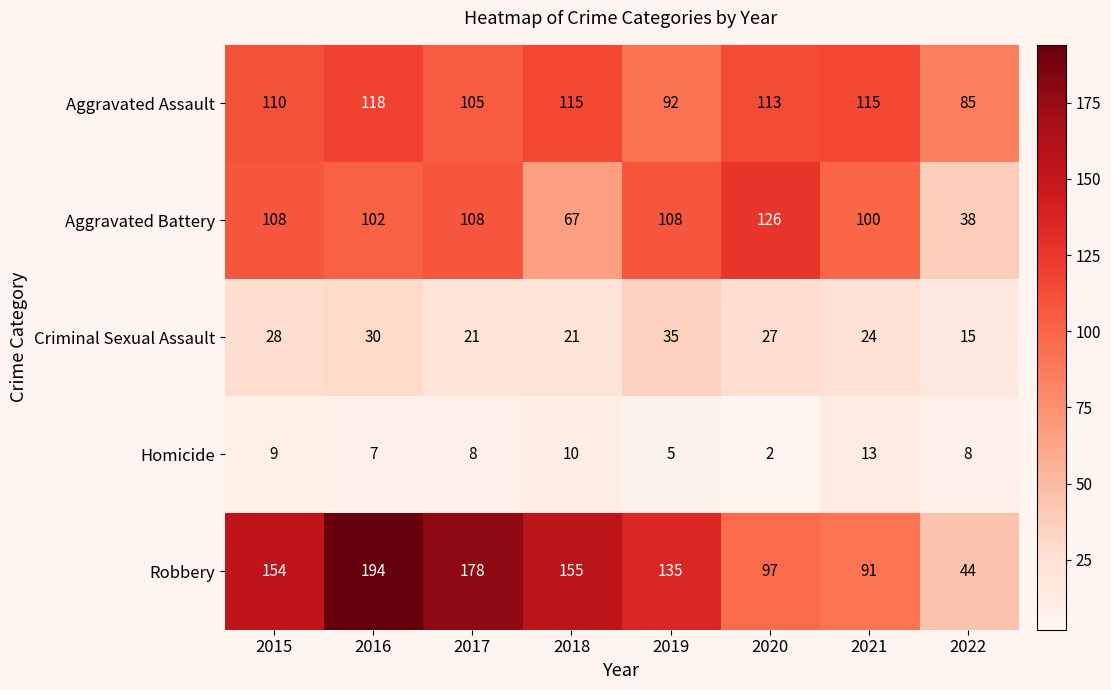

Is it true that Aggravated Battery equals 100 at 2021?

True